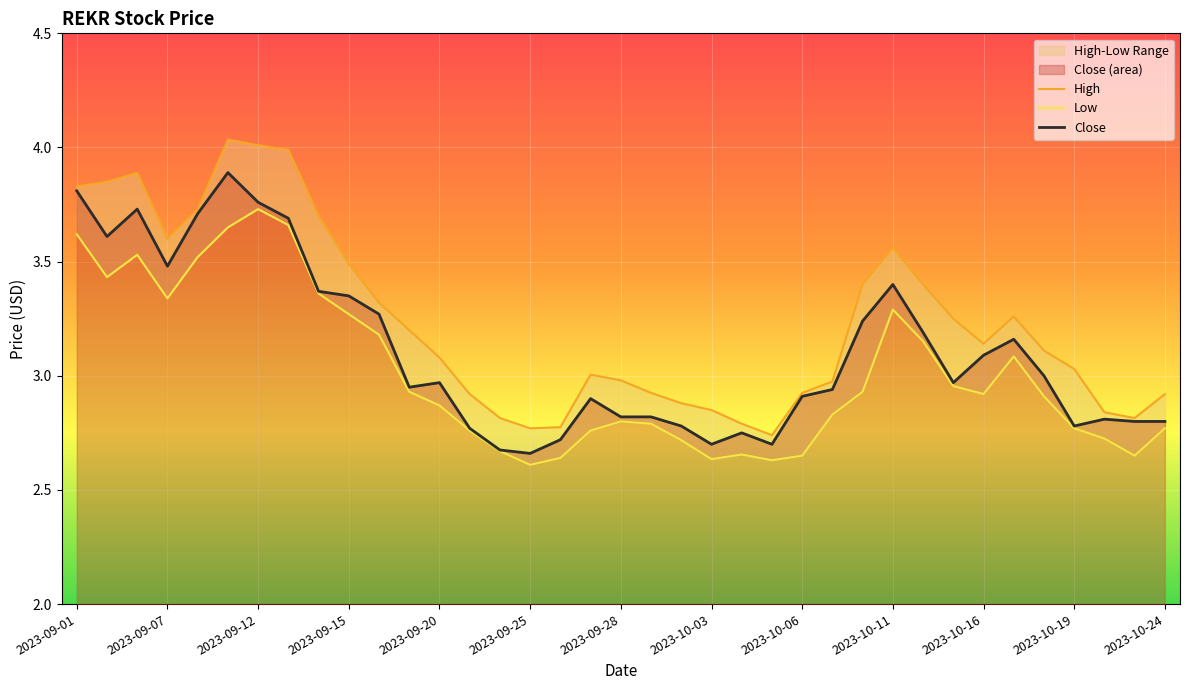

Which series has the widest spread of values?

High